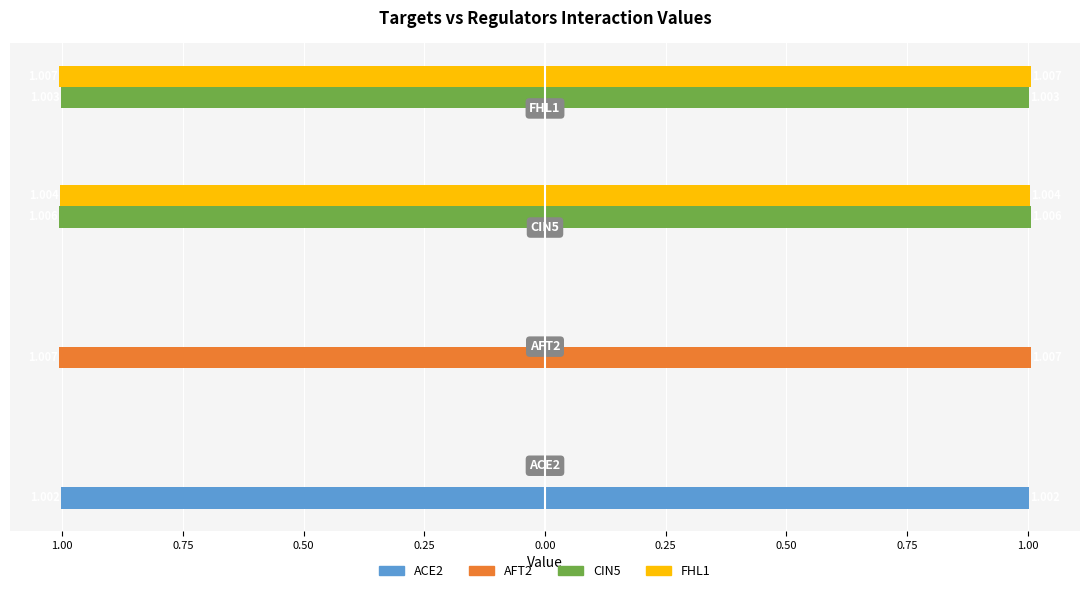

The CIN5 series shows -1.0 at 0.50. True or false?

True